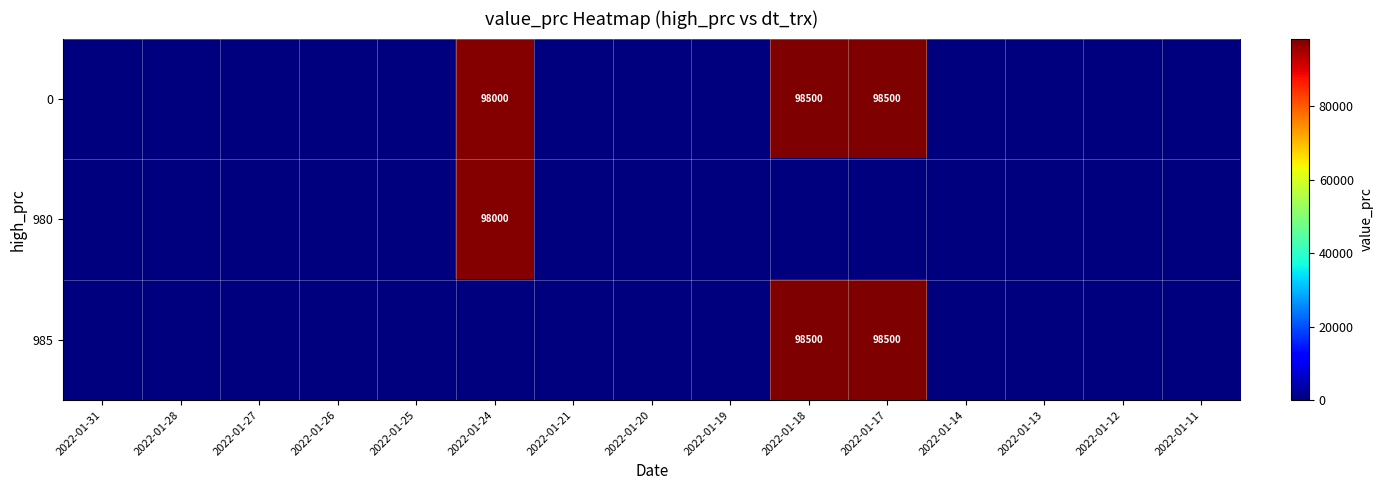

True or false: 0 has a value of 68158 at 2022-01-18.

False